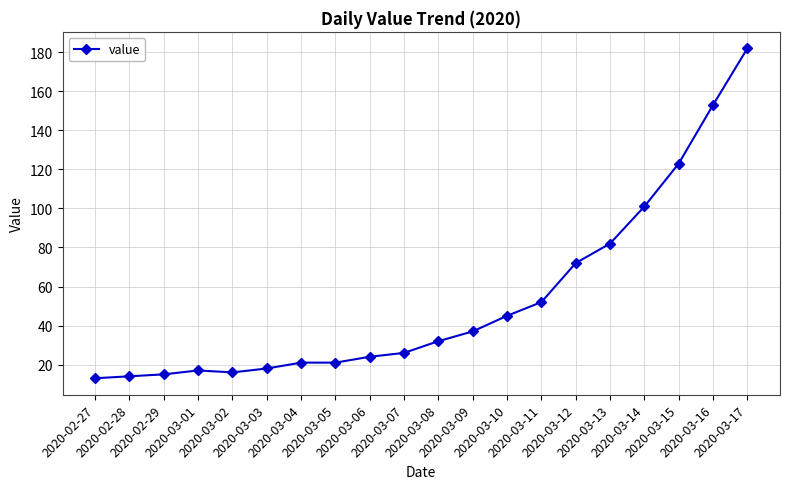

What is the difference between the values at 2020-03-14 and 2020-02-28?

87